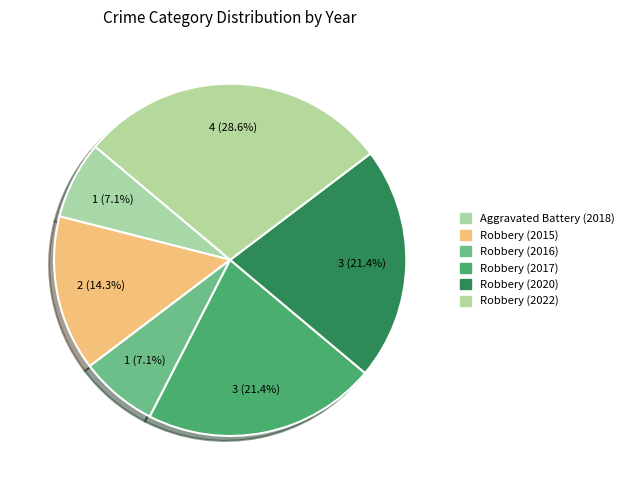

Rank the categories by value from lowest to highest.

Aggravated Battery (2018), Robbery (2016), Robbery (2015), Robbery (2017), Robbery (2020), Robbery (2022)